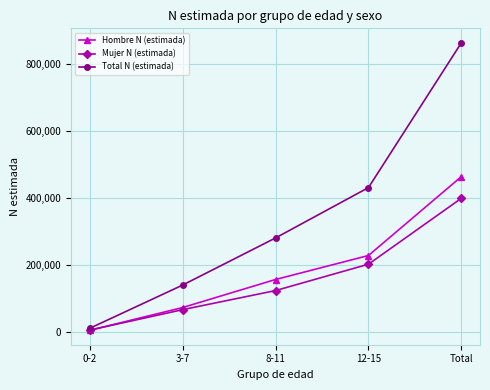

Reading left to right, extract all data points from this chart.

Hombre N (estimada): 5284	73382	157207	228931	464803
Mujer N (estimada): 5917	67070	124124	202912	400024
Total N (estimada): 11201	140452	281331	431843	864826